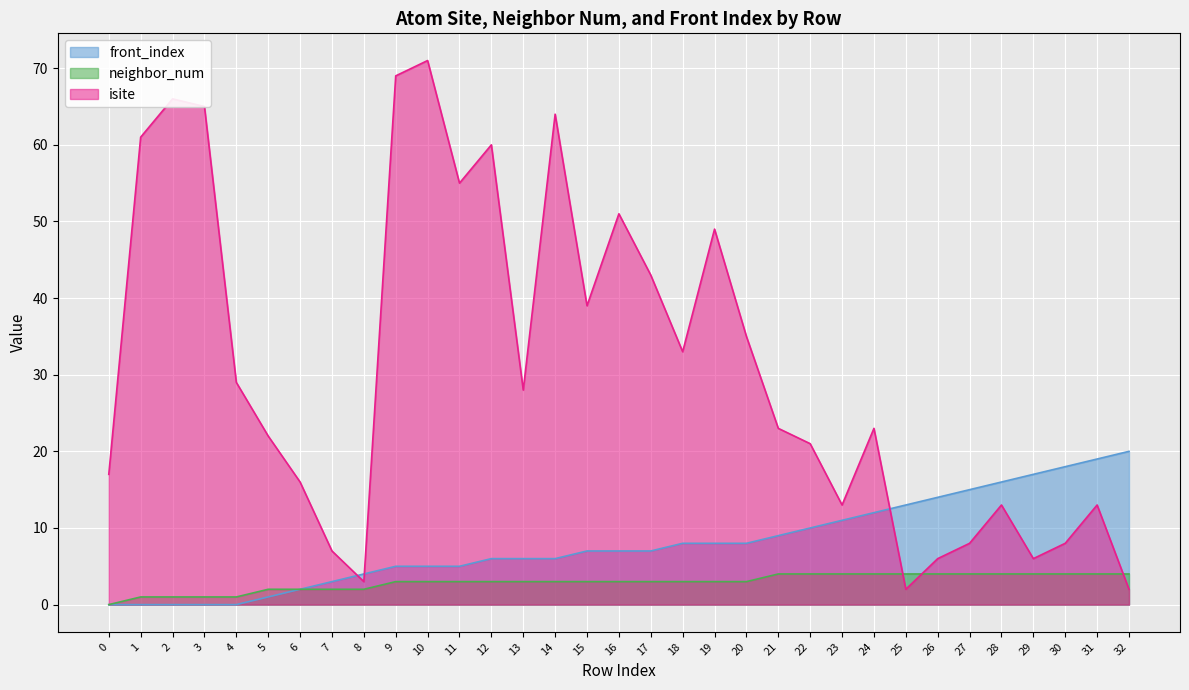

At which label does neighbor_num first exceed 3?

21